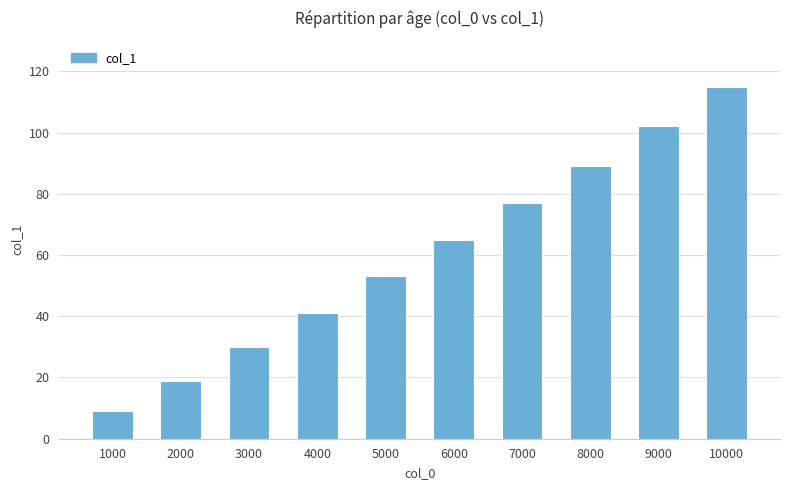

What is the maximum value shown in the chart?

115